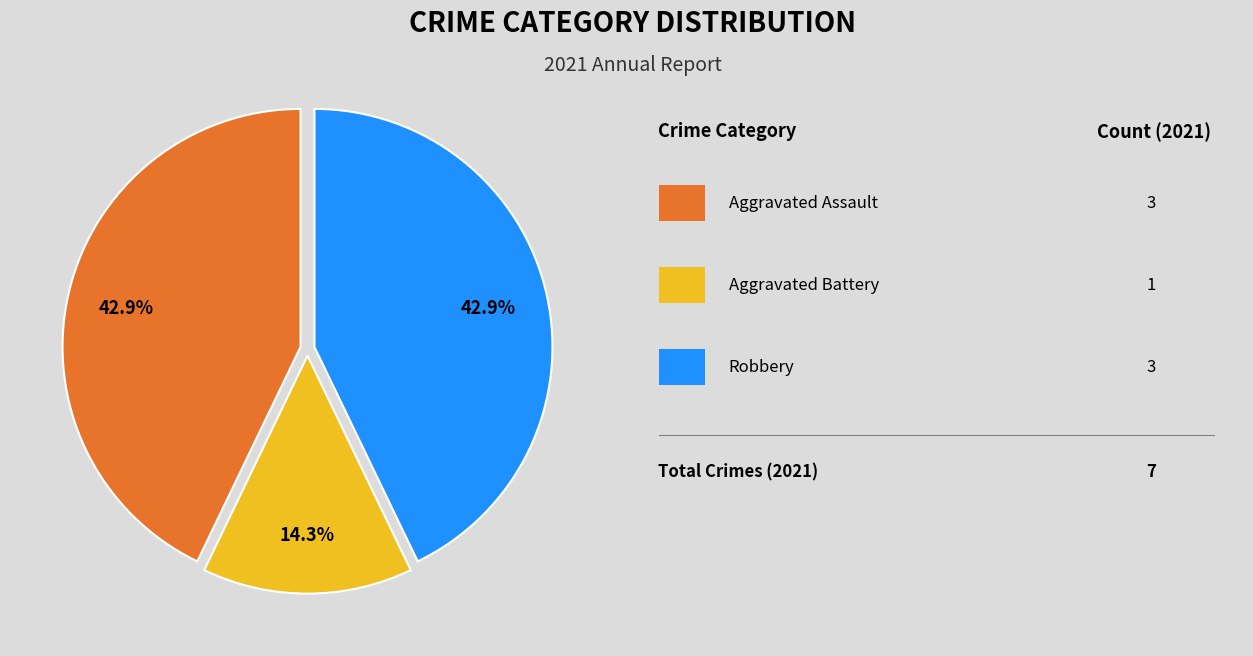

To the nearest percent, what is the average slice percentage?

33%